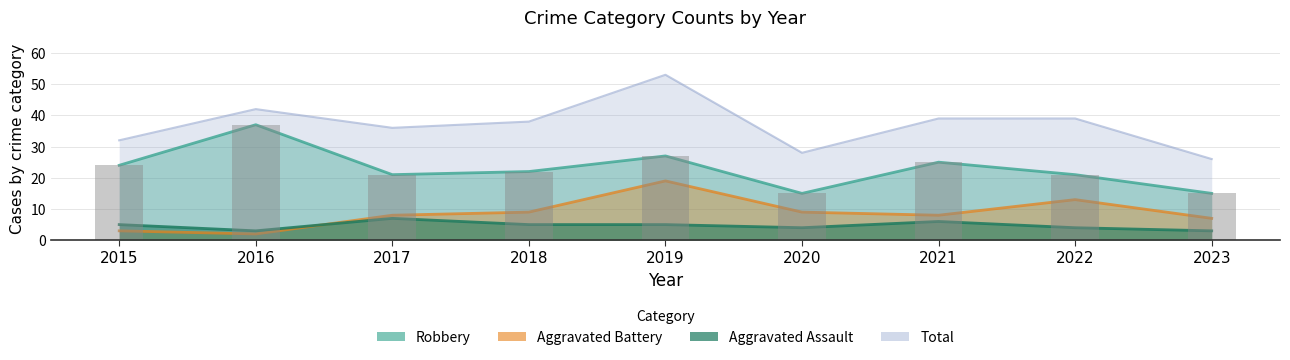

What is the difference between the Aggravated Battery values at 2016 and 2019?

17